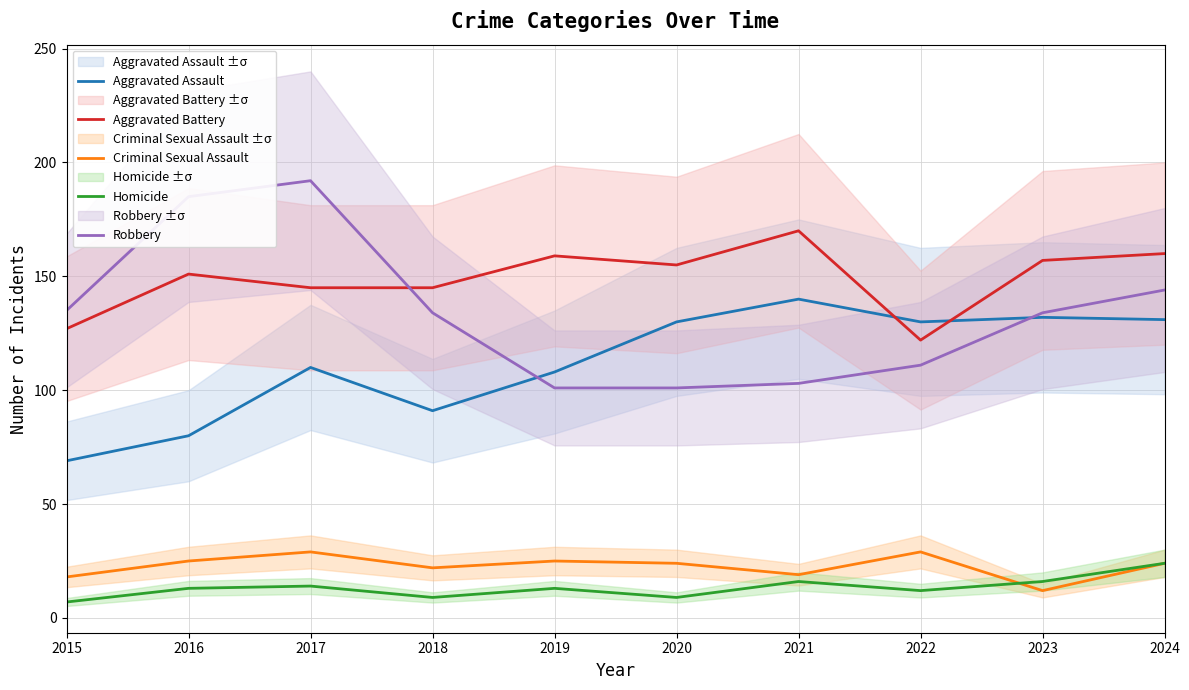

True or false: Robbery has more than 0 interior local peaks.

True